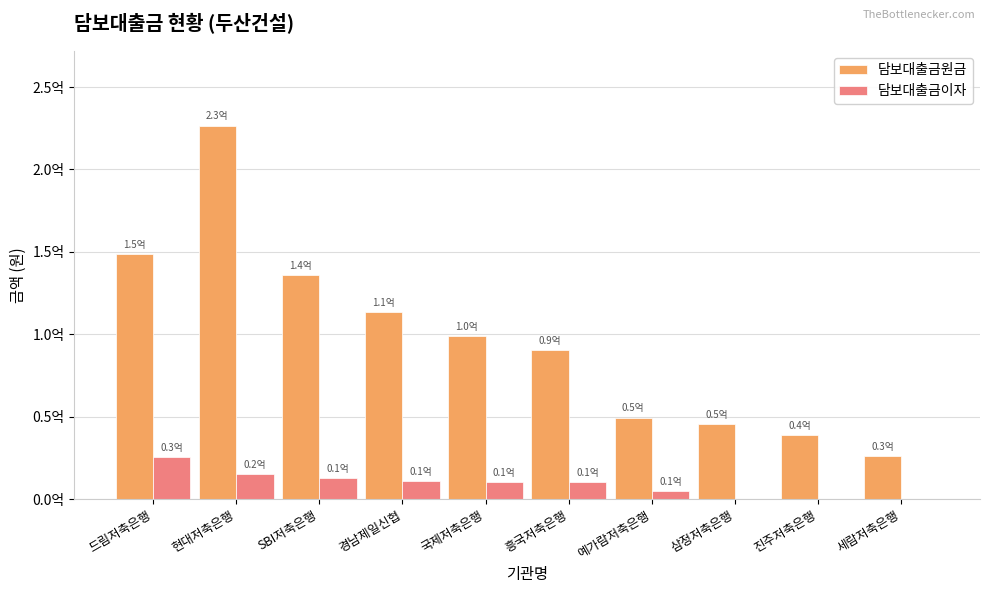

What are all the series names shown in the legend?

담보대출금원금, 담보대출금이자